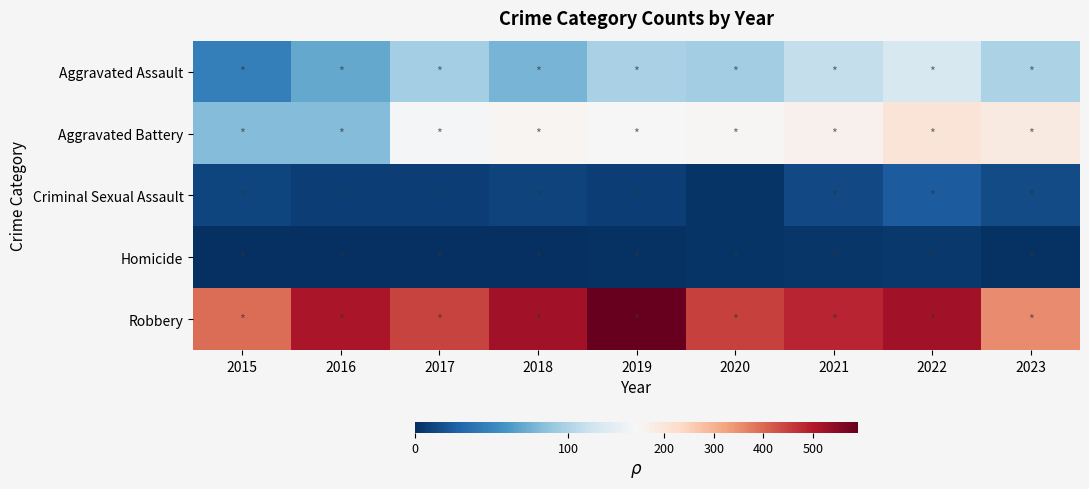

Reading right to left, list all the values displayed in this chart.

Aggravated Assault: 2023=99	2022=121	2021=110	2020=94	2019=98	2018=77	2017=95	2016=71	2015=46
Aggravated Battery: 2023=184	2022=202	2021=163	2020=150	2019=148	2018=152	2017=142	2016=82	2015=82
Criminal Sexual Assault: 2023=15	2022=24	2021=14	2020=3	2019=8	2018=11	2017=8	2016=8	2015=12
Homicide: 2023=2	2022=5	2021=4	2020=3	2019=2	2018=1	2017=1	2016=1	2015=0
Robbery: 2023=357	2022=521	2021=484	2020=450	2019=591	2018=520	2017=446	2016=510	2015=395